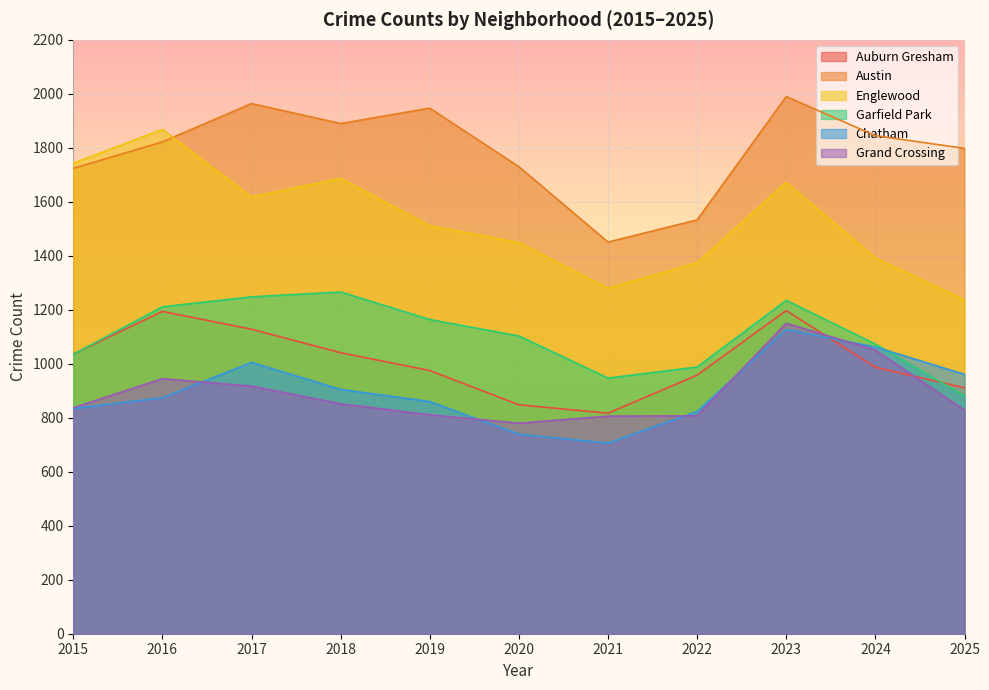

What is the sum of the Chatham values at 2017 and 2024?

2067